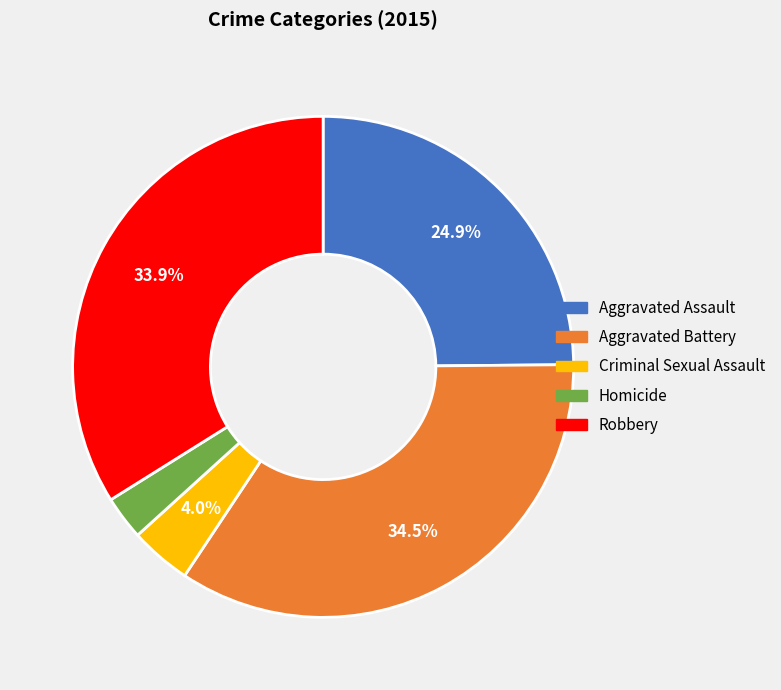

Is there a majority slice in this chart?

No